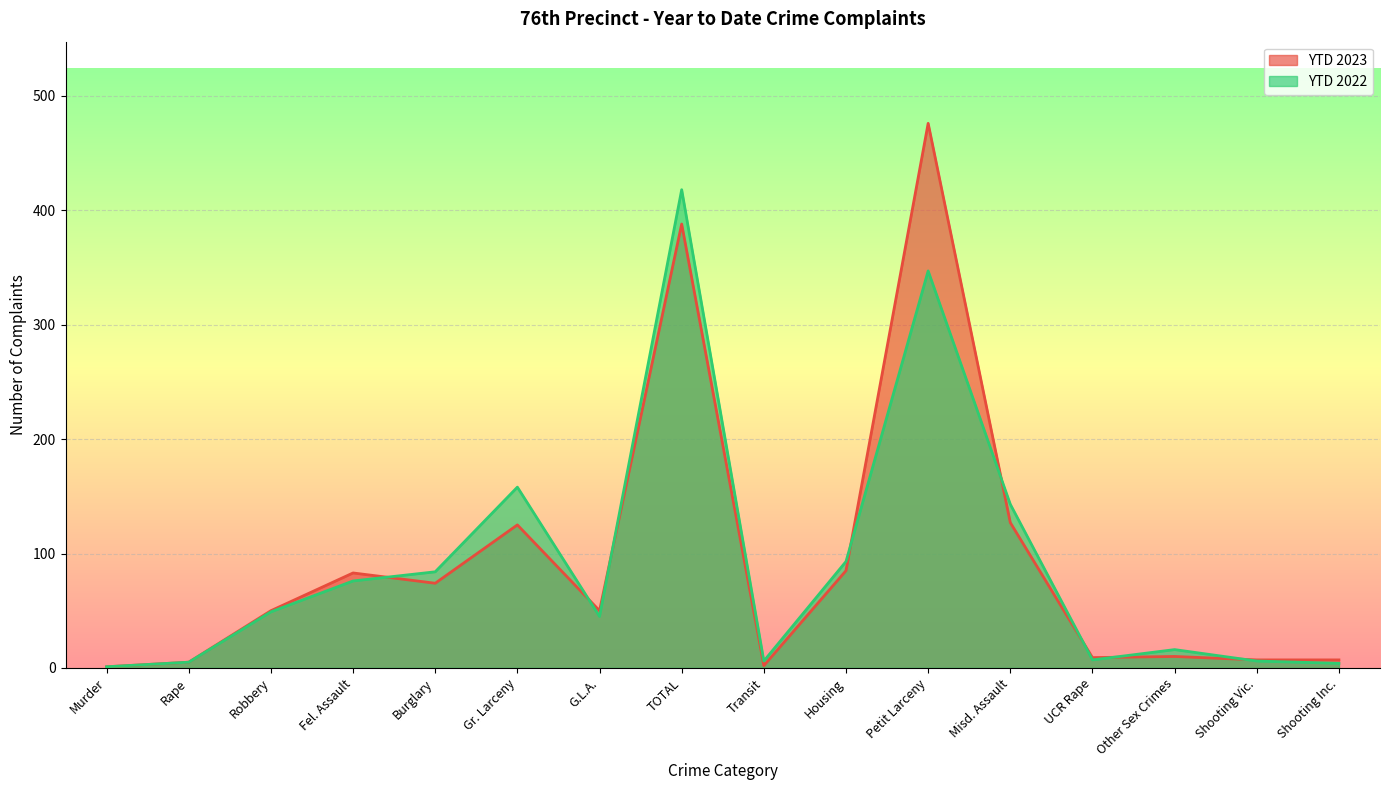

Reading left to right, extract all data points from this chart.

YTD 2023: Murder=1	Rape=5	Robbery=50	Fel. Assault=83	Burglary=74	Gr. Larceny=125	G.L.A.=50	TOTAL=388	Transit=2	Housing=85	Petit Larceny=476	Misd. Assault=127	UCR Rape=9	Other Sex Crimes=10	Shooting Vic.=7	Shooting Inc.=7
YTD 2022: Murder=1	Rape=5	Robbery=49	Fel. Assault=76	Burglary=84	Gr. Larceny=158	G.L.A.=45	TOTAL=418	Transit=6	Housing=93	Petit Larceny=347	Misd. Assault=143	UCR Rape=7	Other Sex Crimes=16	Shooting Vic.=6	Shooting Inc.=4